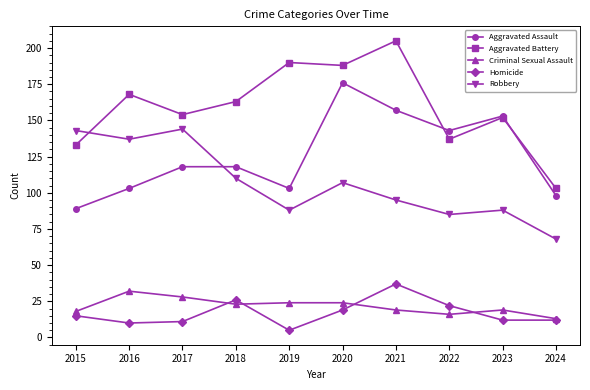

What is the value of the Aggravated Assault point at the 8th from the left?

143